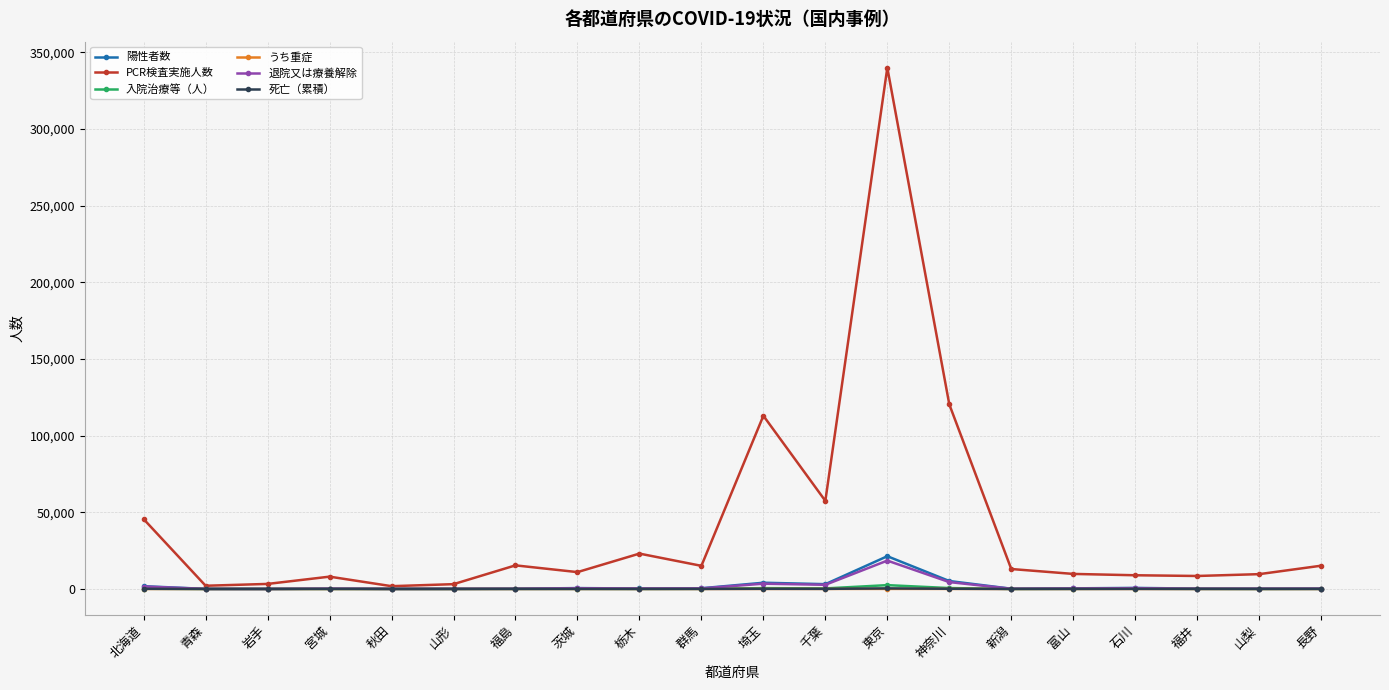

What is the greatest value displayed?

339844